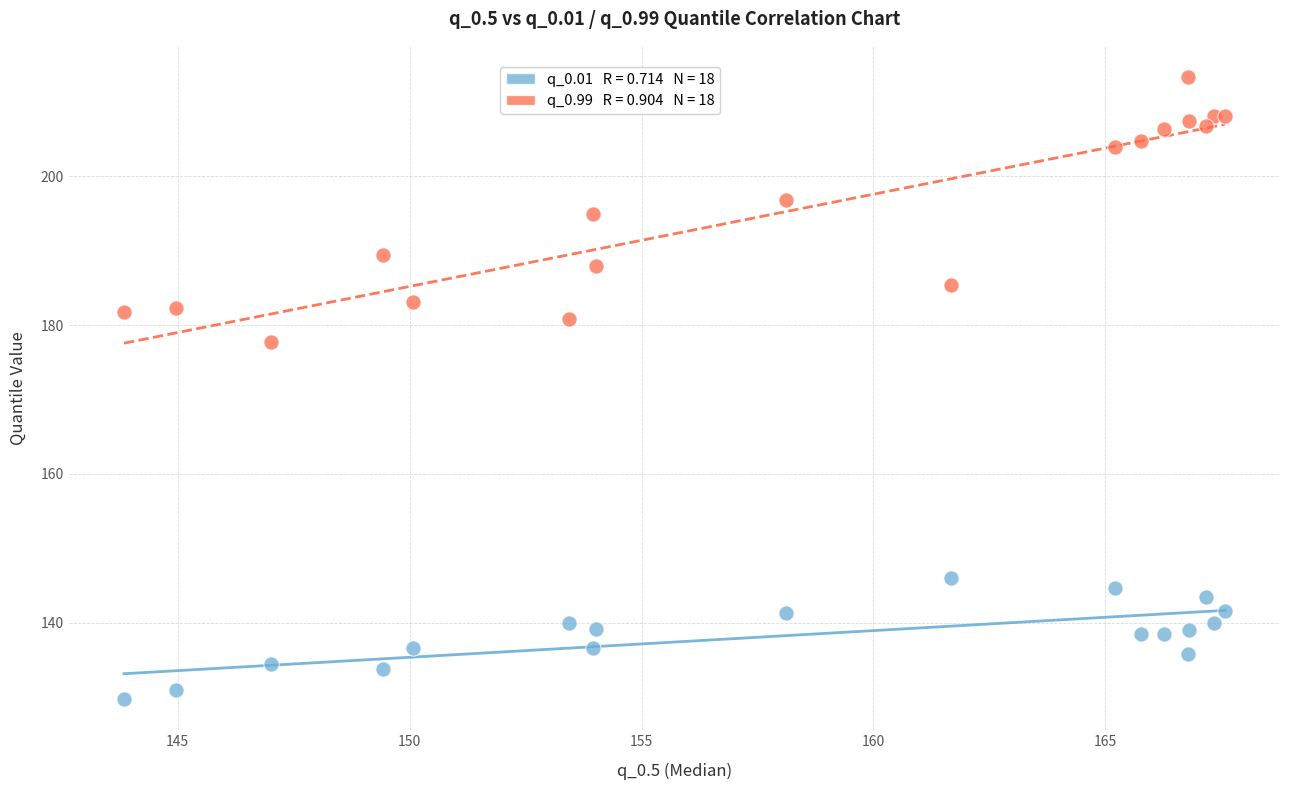

Across all series, what Y value is closest to 171?

177.7